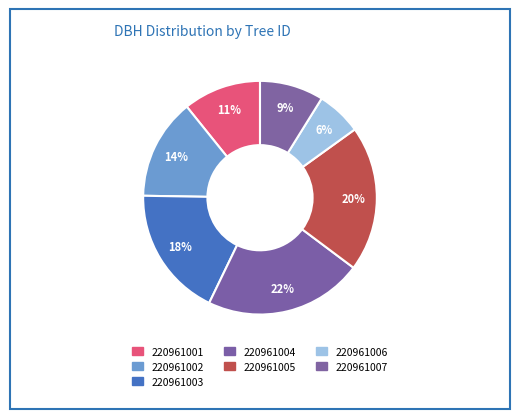

How many slices are in this pie chart?

7